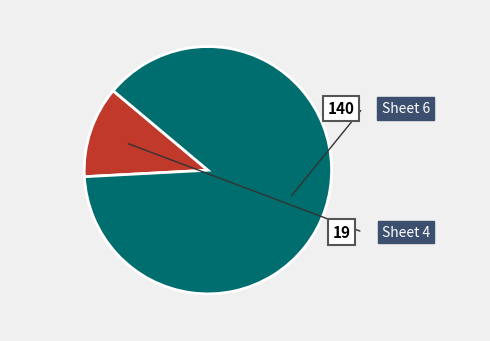

Does any single category account for the majority?

Yes